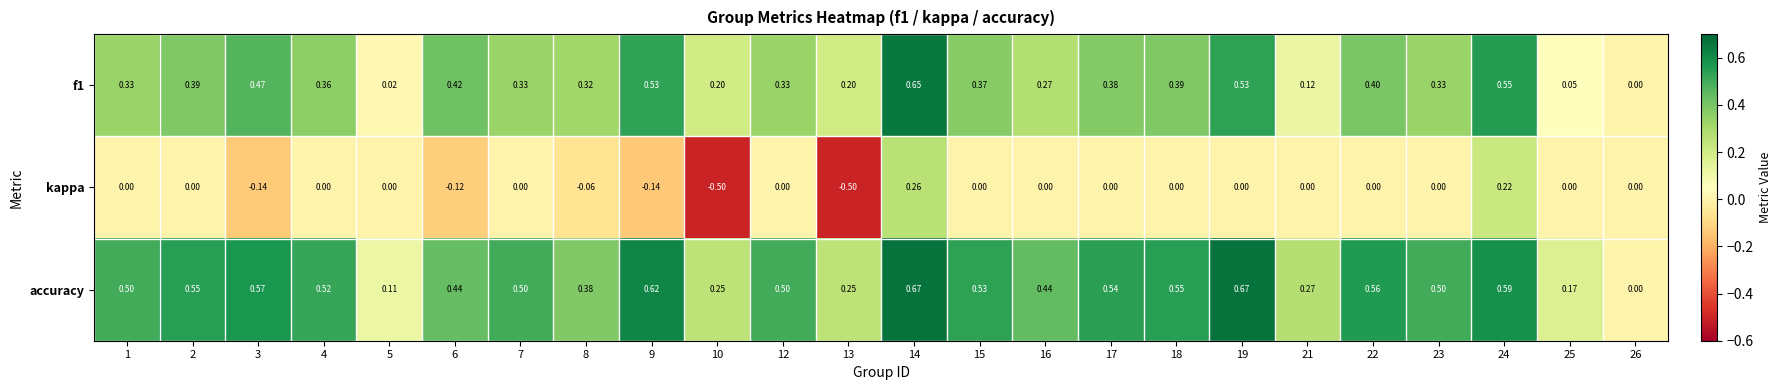

Which series has the largest total across all categories?

accuracy